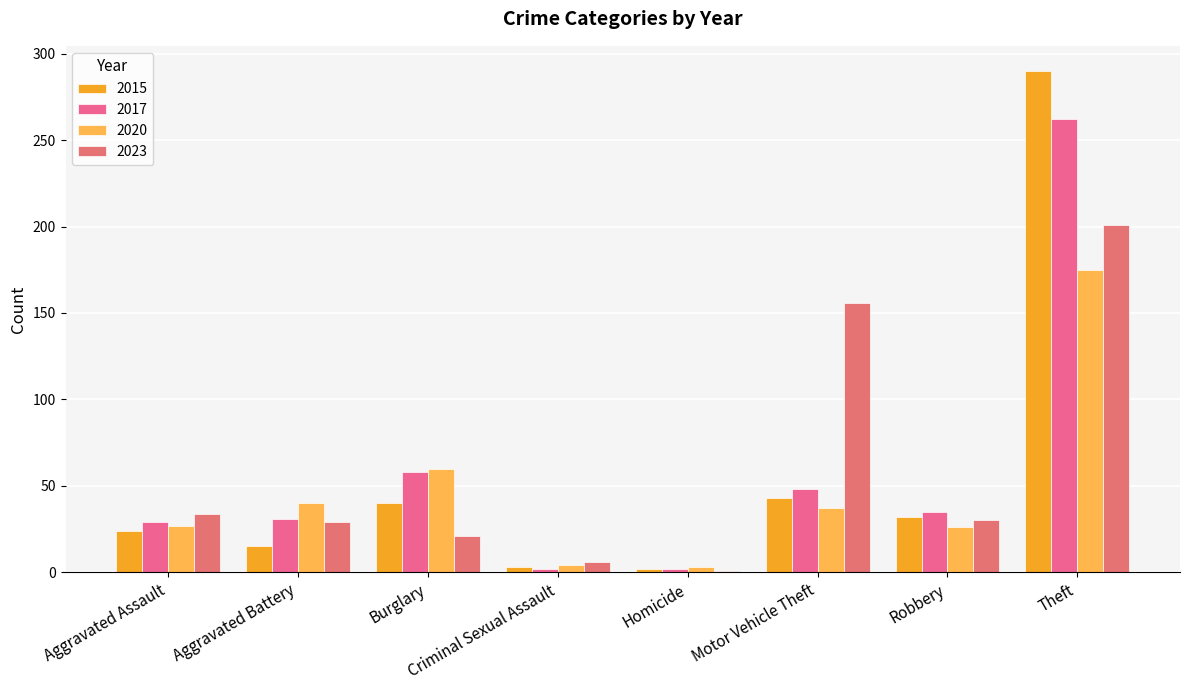

How many groups of bars are there?

8